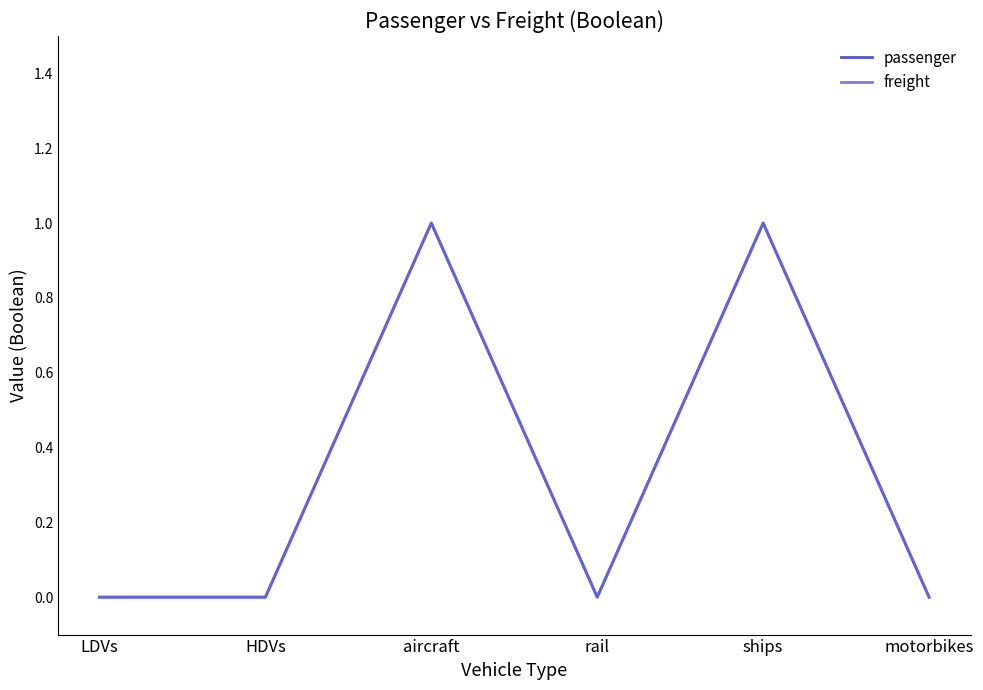

What is the label of the 1st point from the left?

LDVs